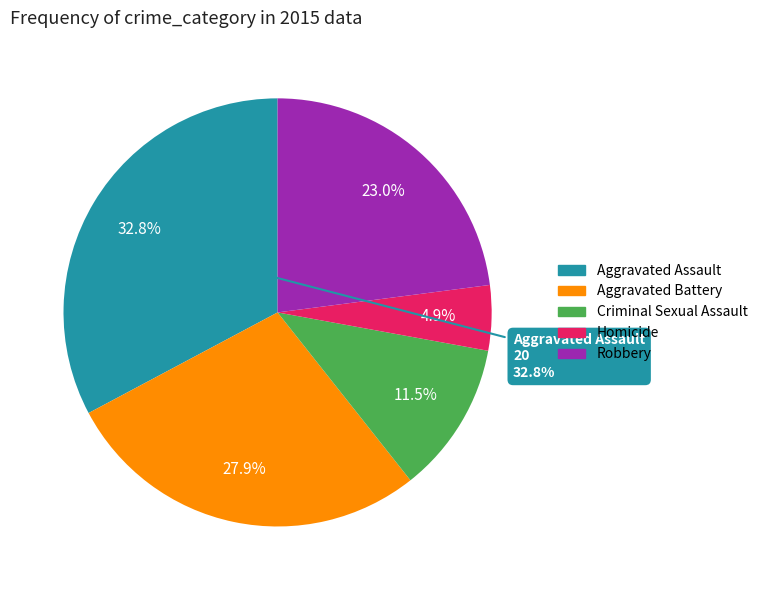

Count the number of slices in the pie.

5